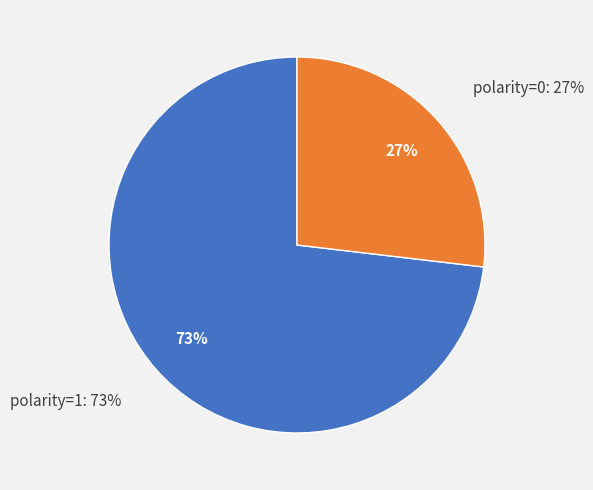

Approximately how many times larger is the value at polarity=1 compared to polarity=0?

2.7